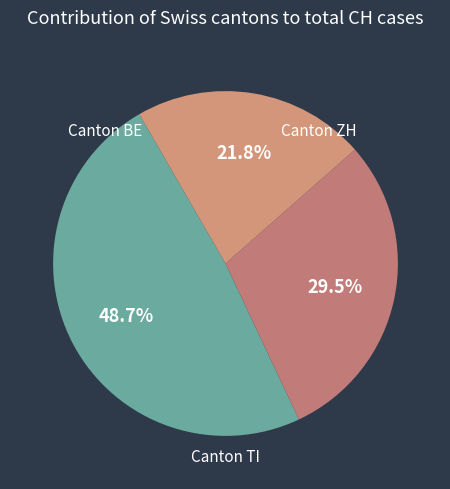

Count the number of slices in the pie.

3